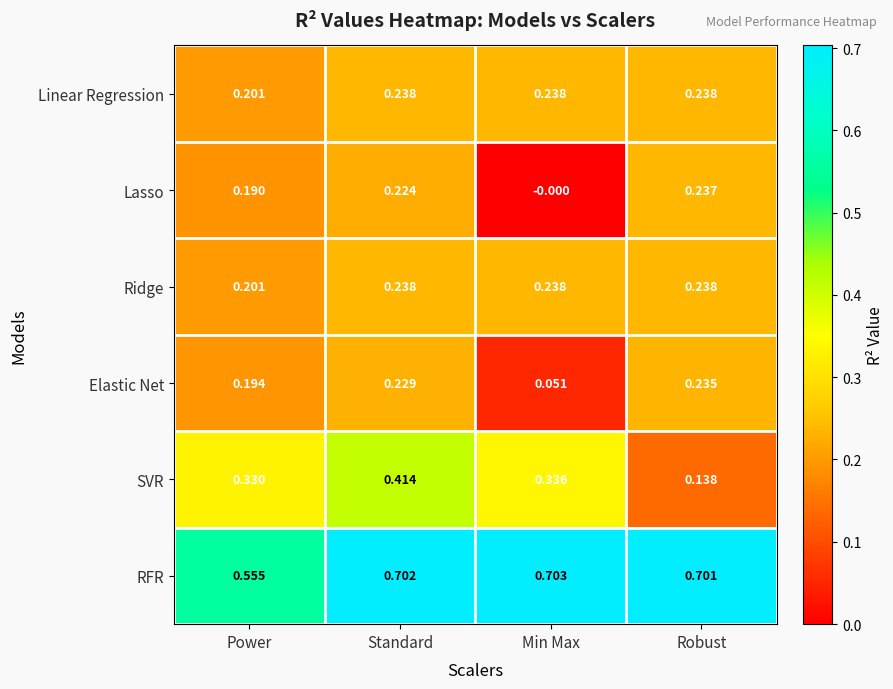

Which series has the widest spread of values?

SVR